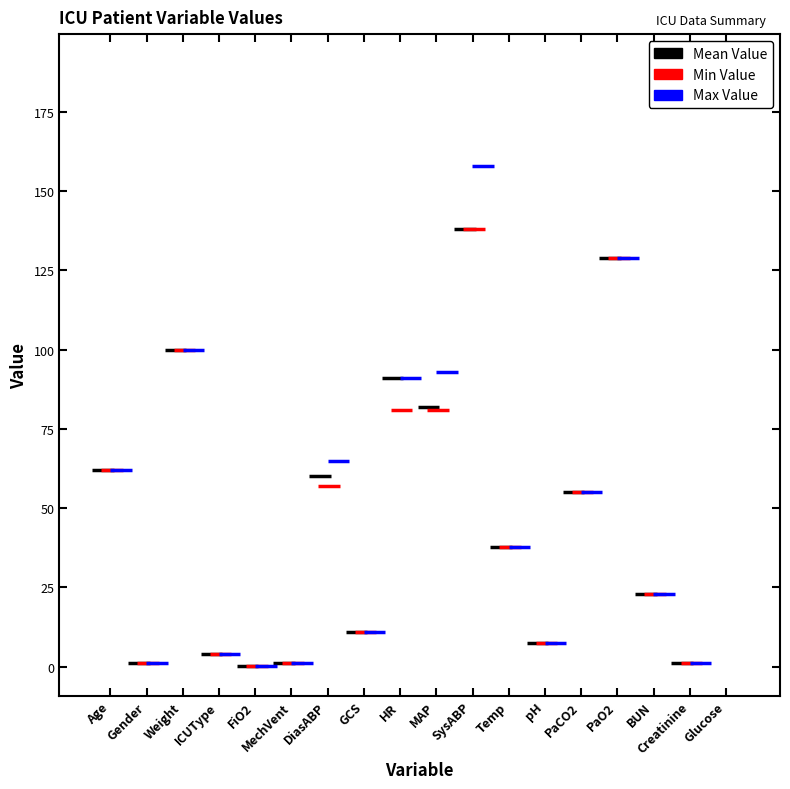

What is the minimum value shown in the chart?

0.3